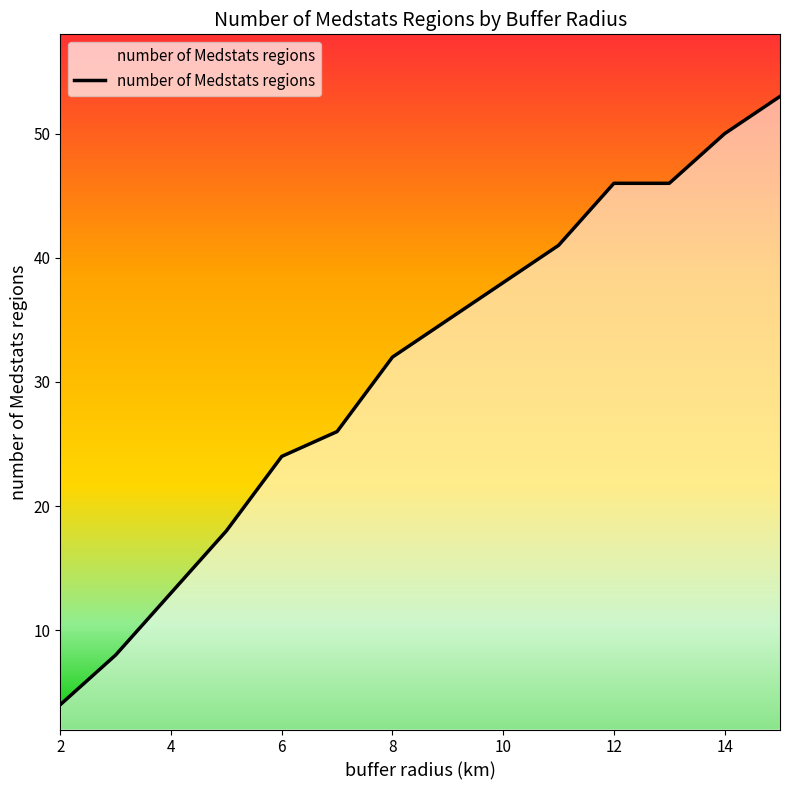

What is the greatest value displayed?

53